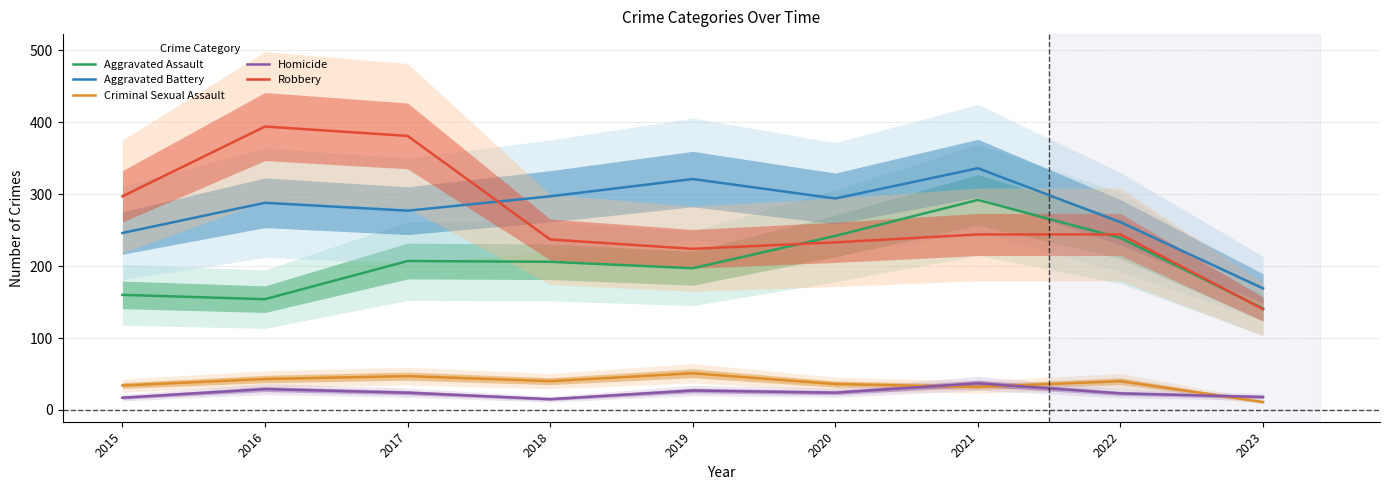

List the series in order of their peak value, lowest first.

Homicide, Criminal Sexual Assault, Aggravated Assault, Aggravated Battery, Robbery